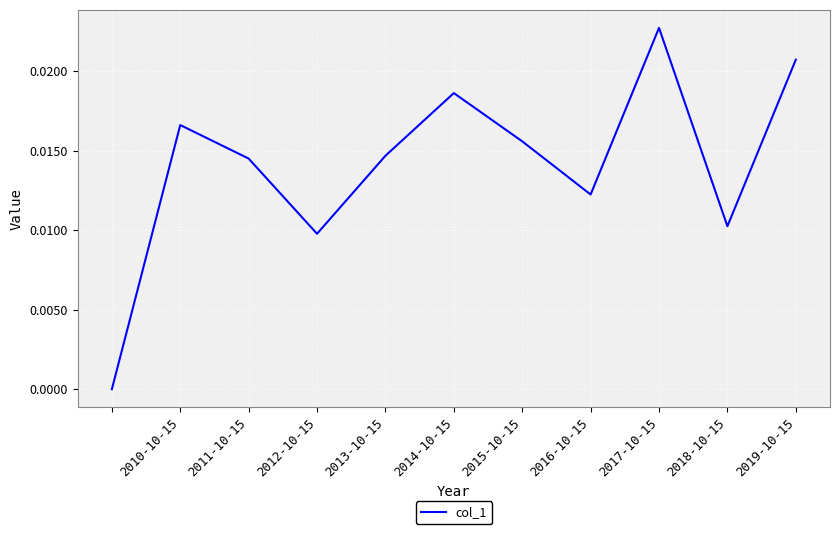

Does the chart have visible grid lines?

Yes